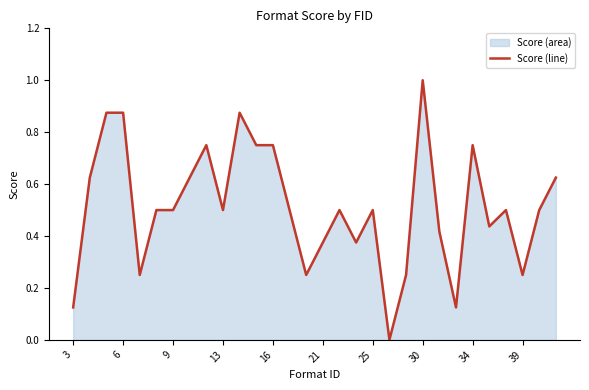

Does the chart display data point markers on the line(s)?

No